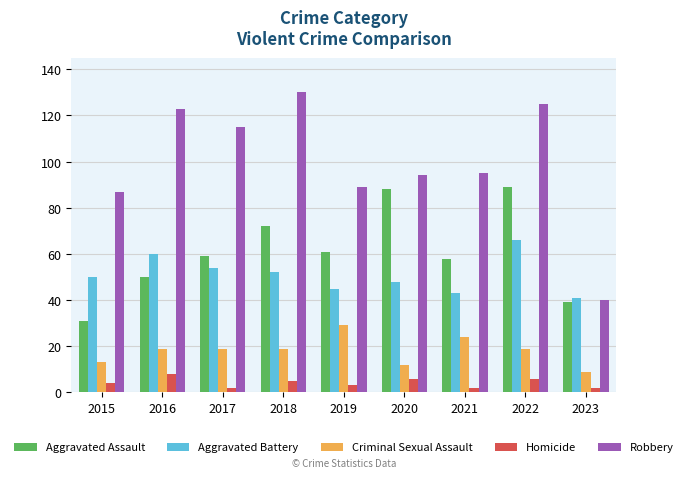

At how many categories does at least one series exceed 128?

1